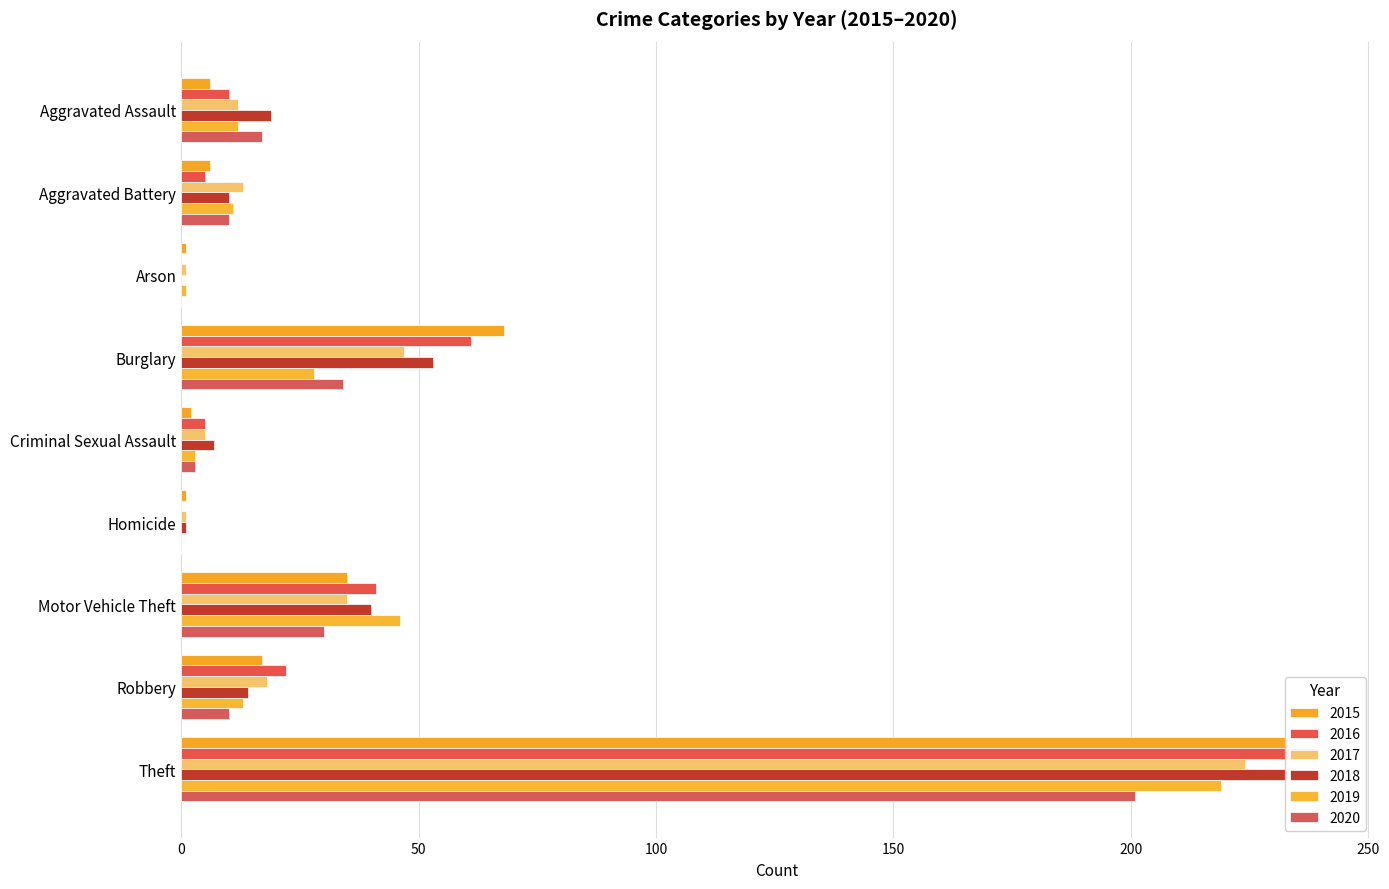

How many data points in 2016 are less than 10?

4